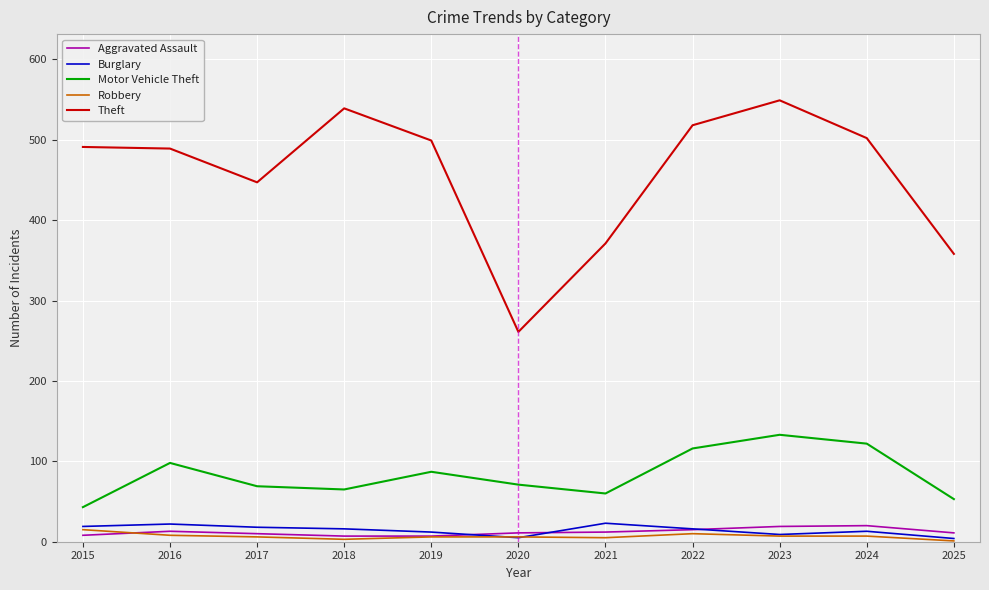

What is the difference between the Aggravated Assault values at 2022 and 2016?

2